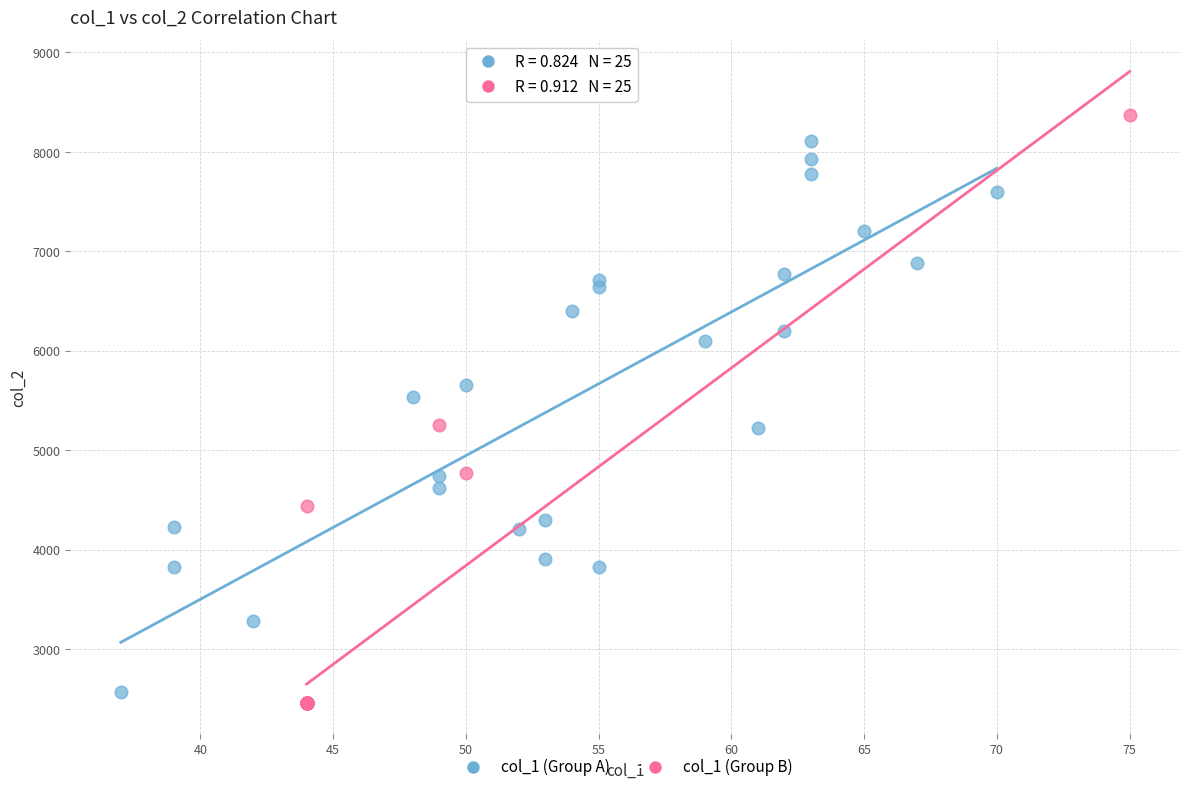

Which series has the widest spread of Y values?

col_1 (Group B)